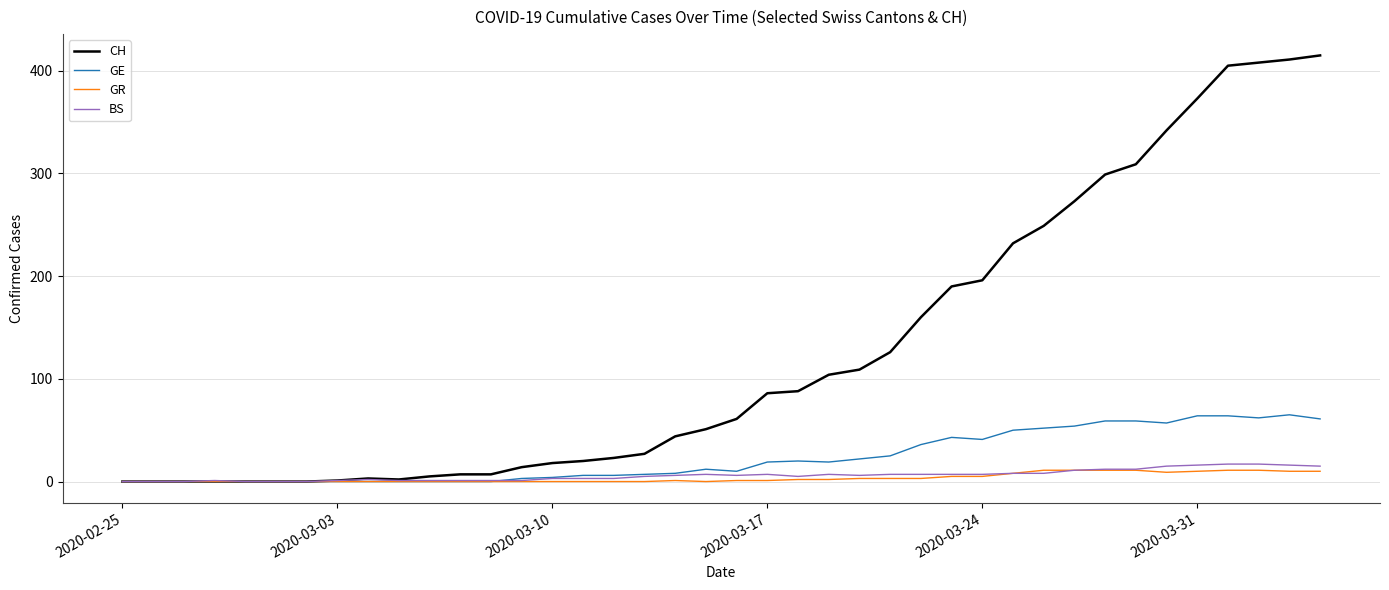

Which series has the widest spread of values?

CH